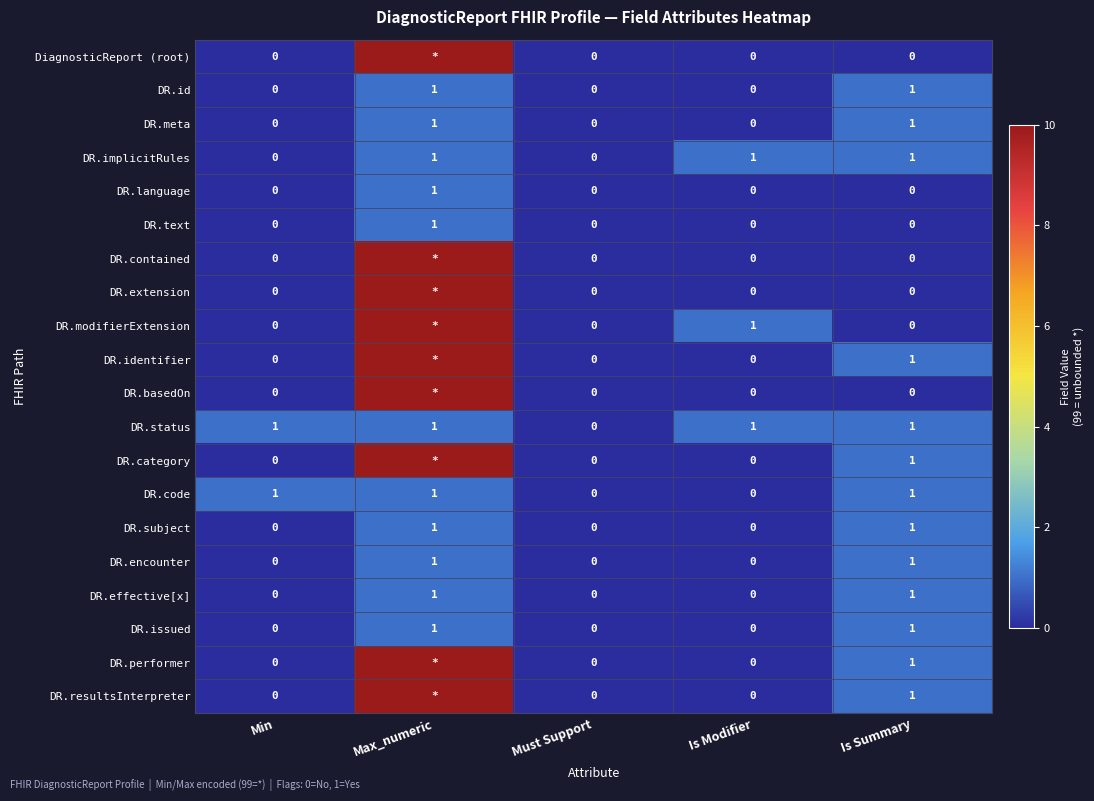

The DR.category series shows 1 at Is Summary. True or false?

True